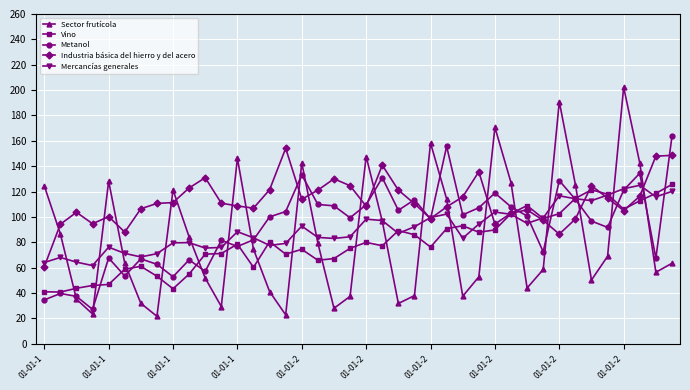

Which series ends up on top after the final intersection of Sector frutícola and Vino?

Vino